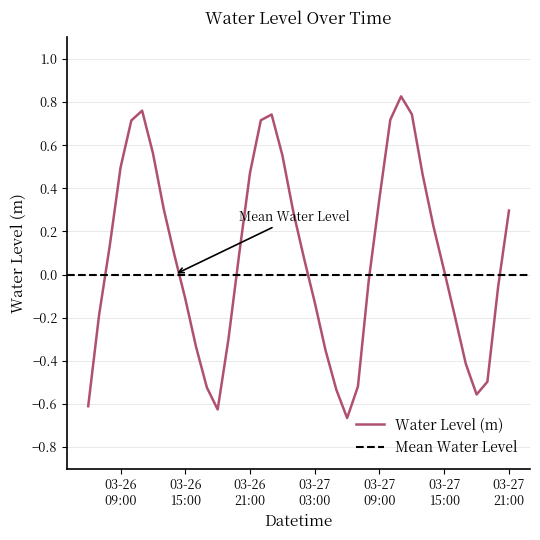

What is the value of the 17th point from the left?

0.7